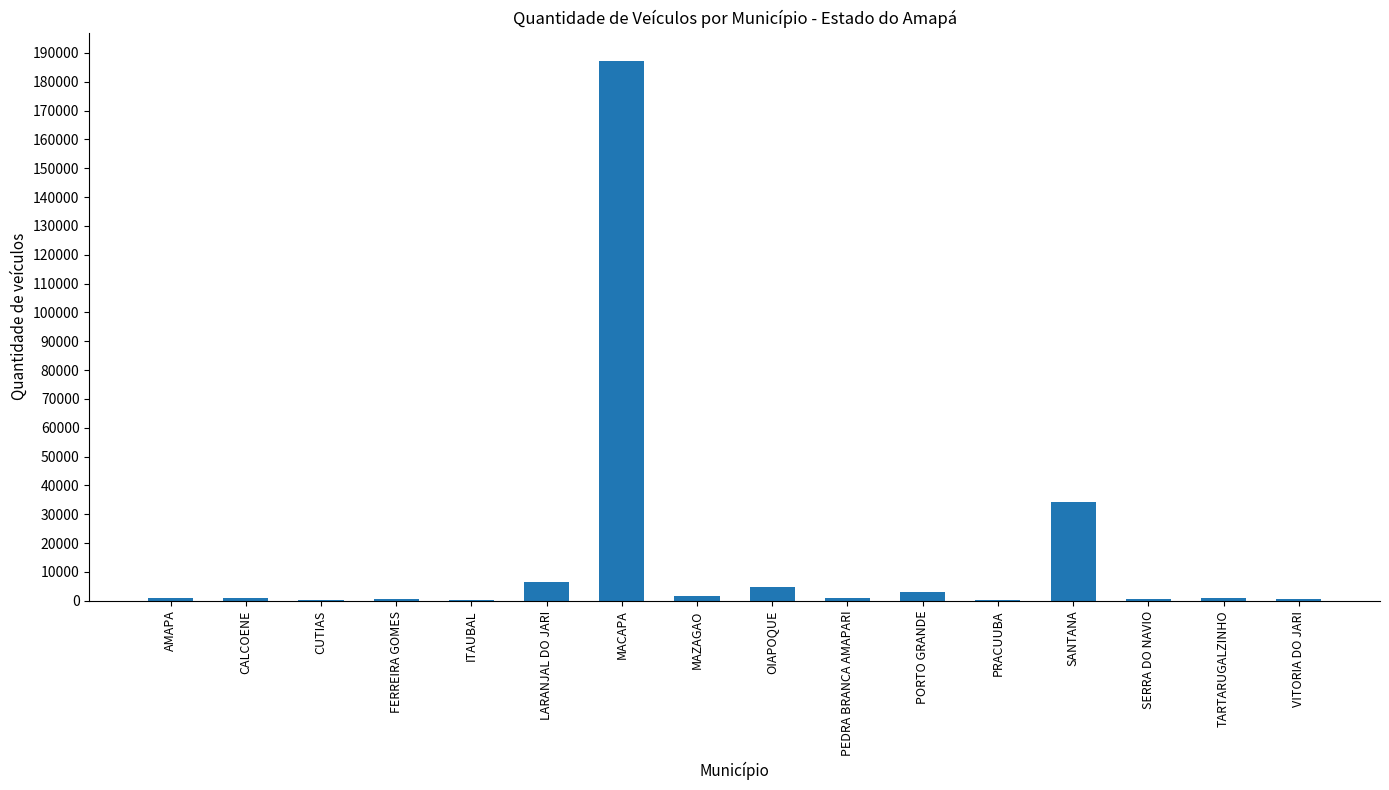

True or false: the data shows 34389 at SANTANA.

True